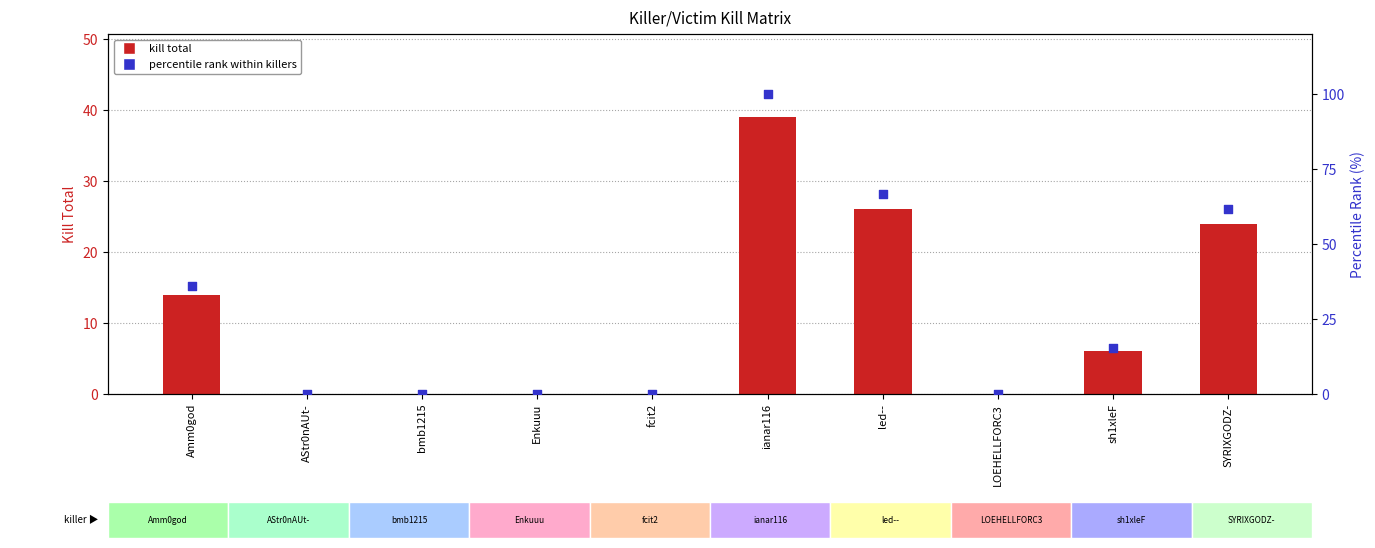

Which series has the largest total across all categories?

percentile rank